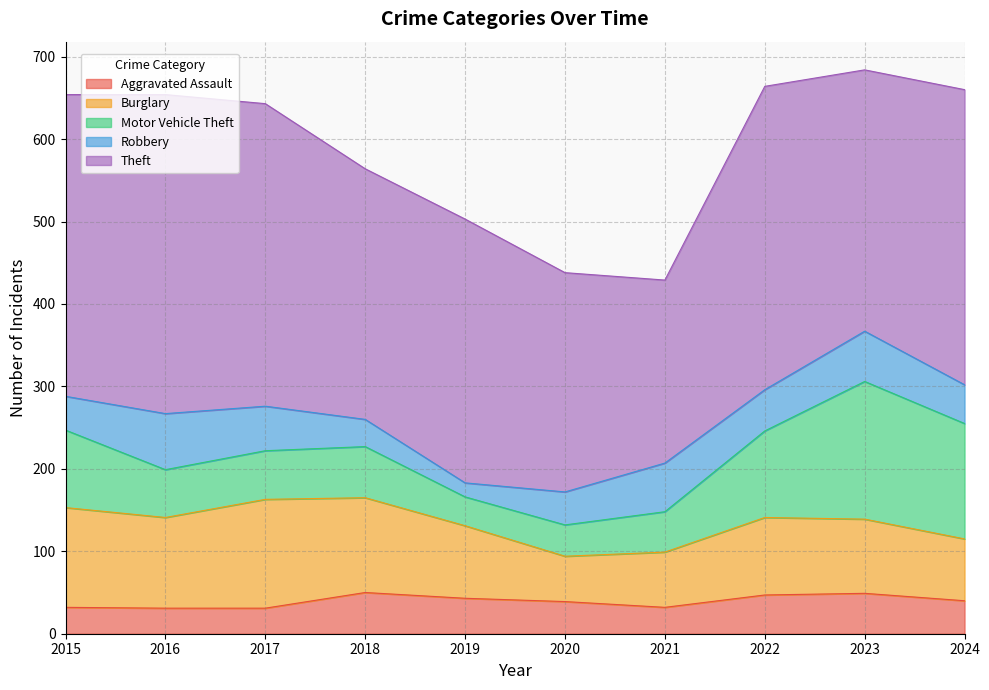

What is the value of the Aggravated Assault point at the 7th from the left?

32